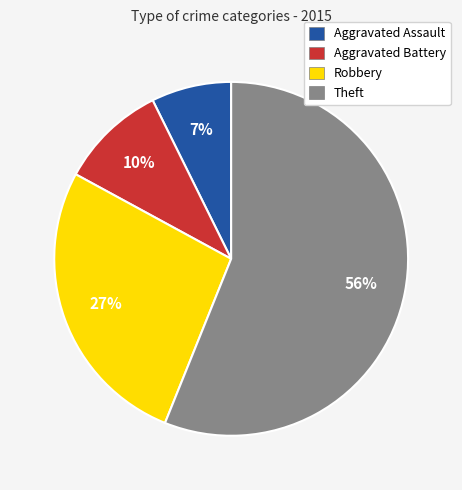

Is it true that Aggravated Assault is 1% of the pie?

False